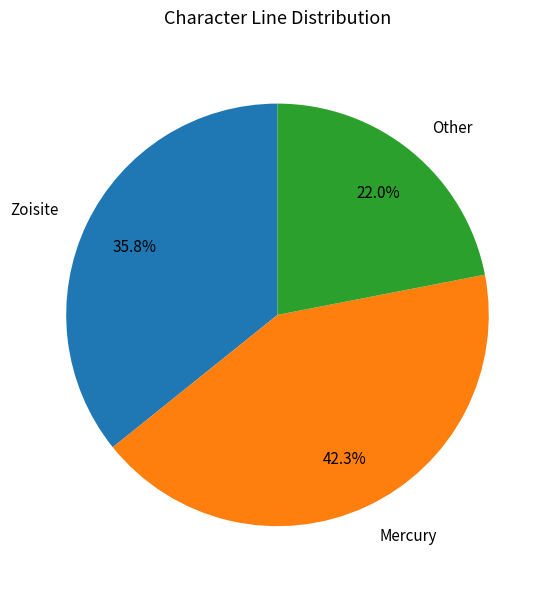

How many slices are in this pie chart?

3